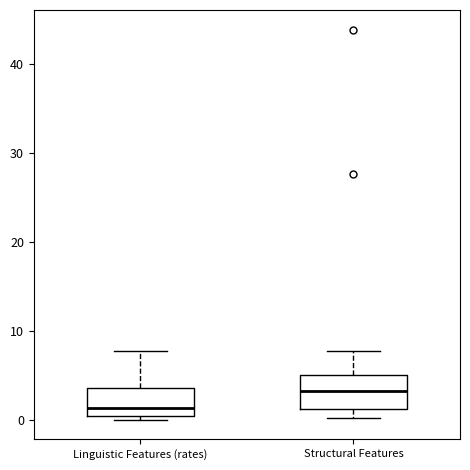

Which box has the highest median line?

Structural Features